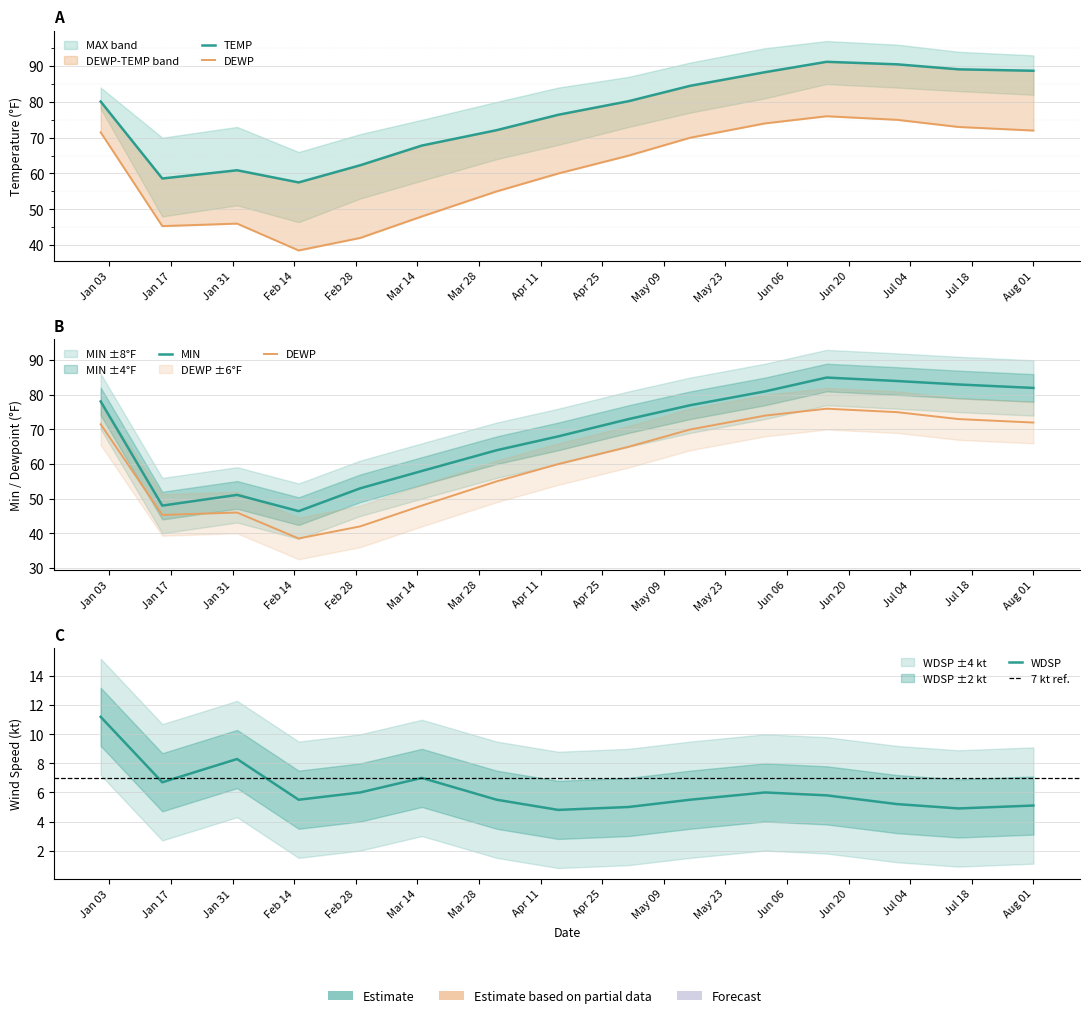

Is this an area chart (filled region under the line)?

No